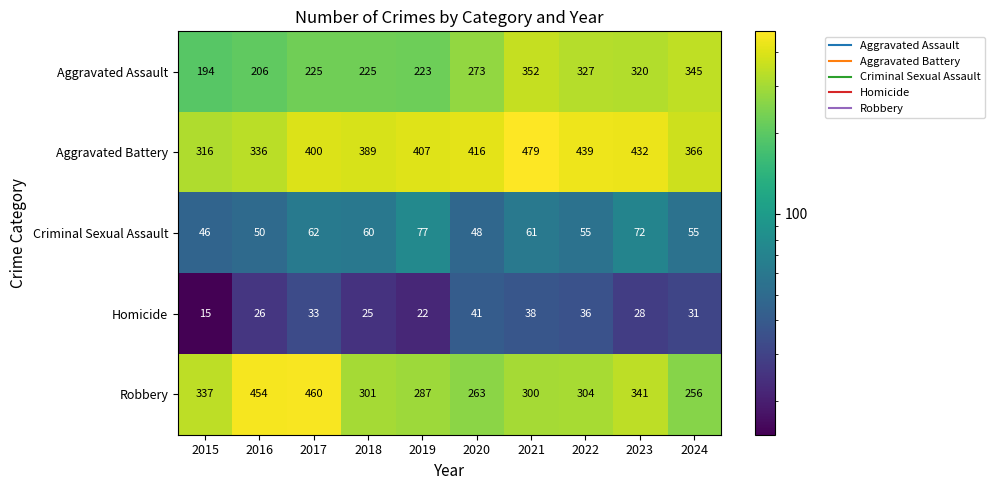

What is the smallest value displayed?

15